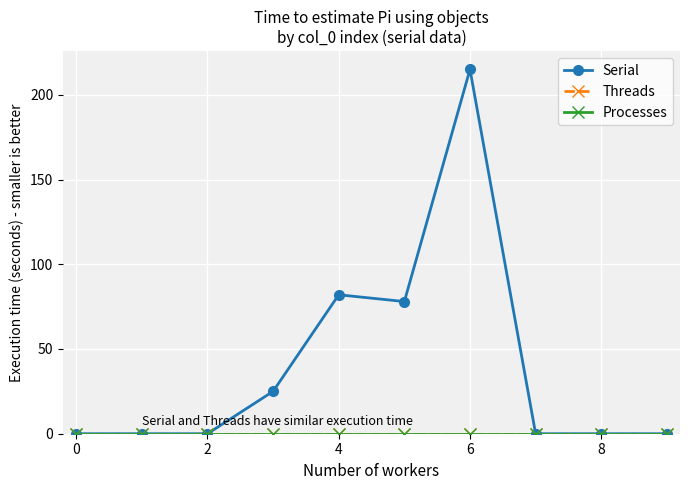

True or false: Threads and Serial cross at least once.

False